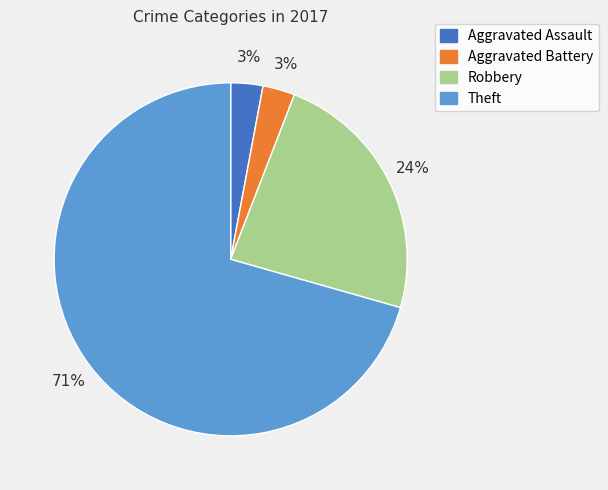

What is the largest slice in the pie chart?

Theft